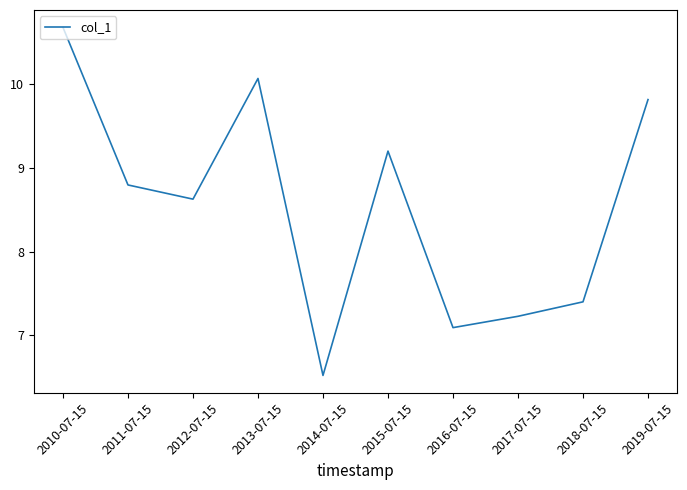

What is the difference between the second highest and second lowest values?

3.0